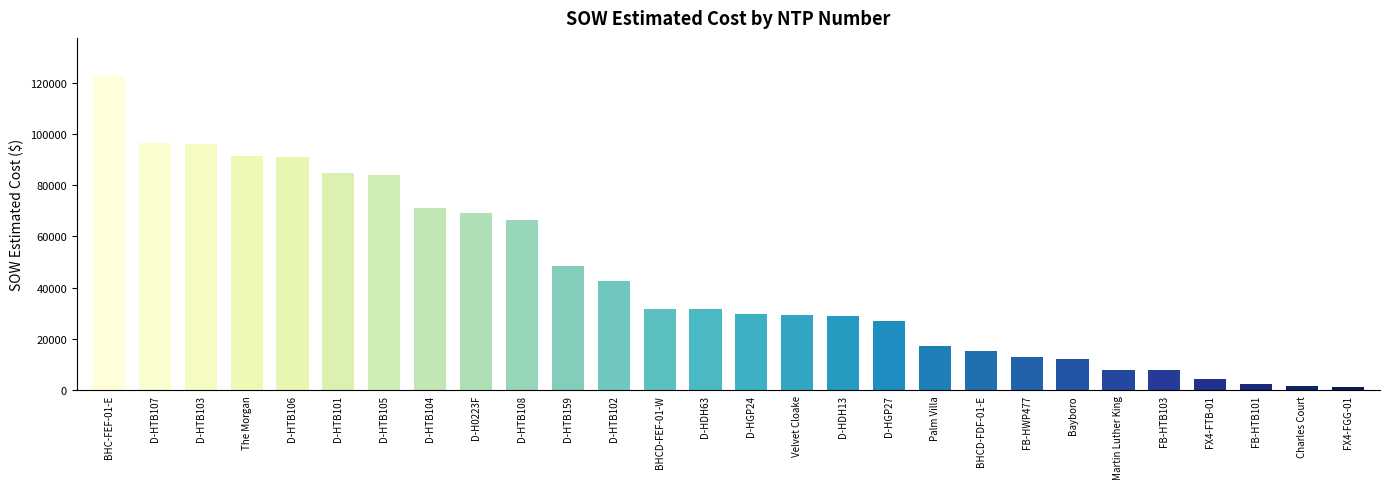

What is the difference between the second highest and second lowest values?

94623.2